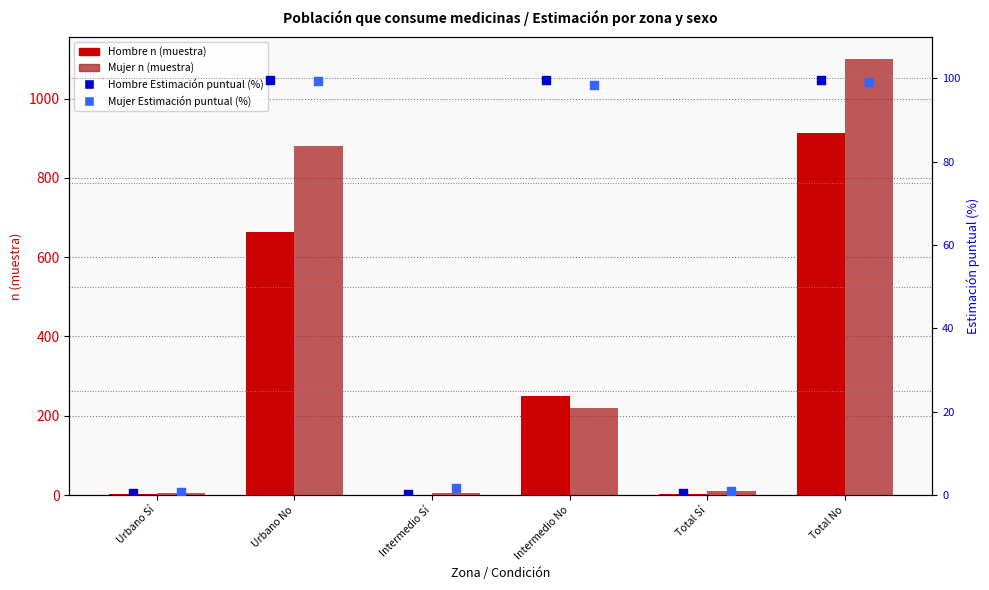

What are all the series names shown in the legend?

Hombre n (muestra), Mujer n (muestra), Hombre Estimación puntual (%), Mujer Estimación puntual (%)